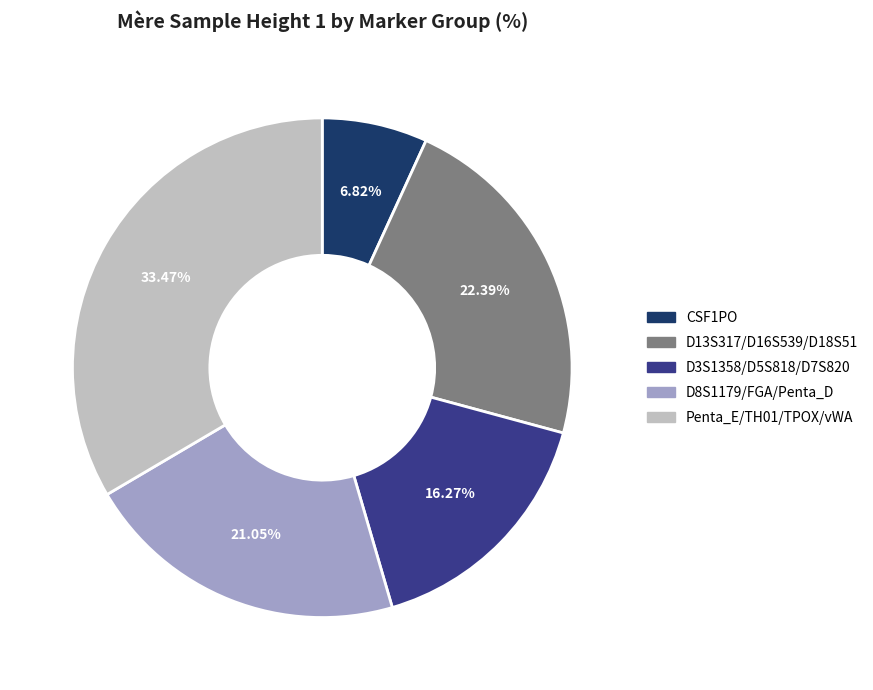

How many slices are in this pie chart?

5